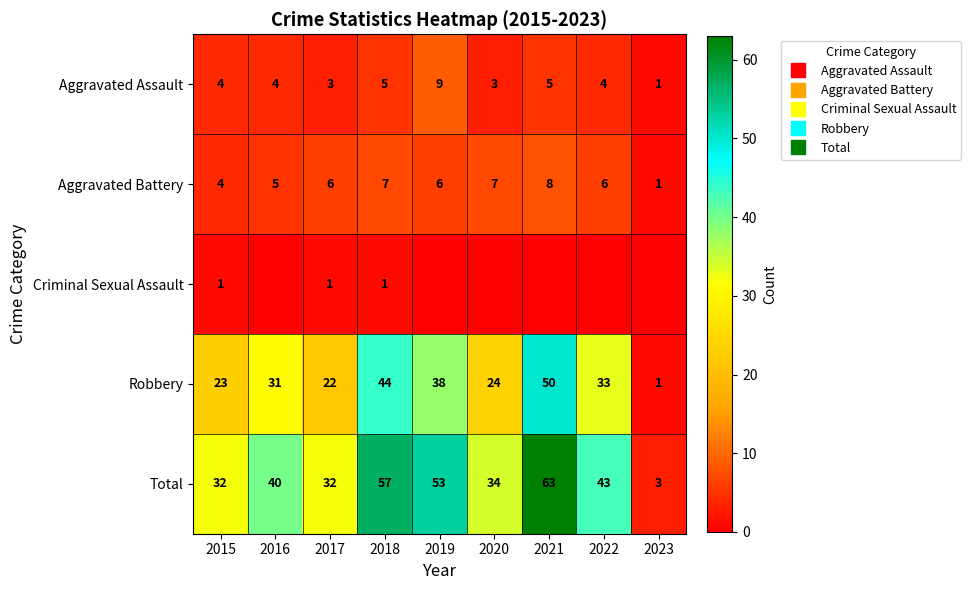

Rank the series by their maximum value, from highest to lowest.

Total, Robbery, Aggravated Assault, Aggravated Battery, Criminal Sexual Assault